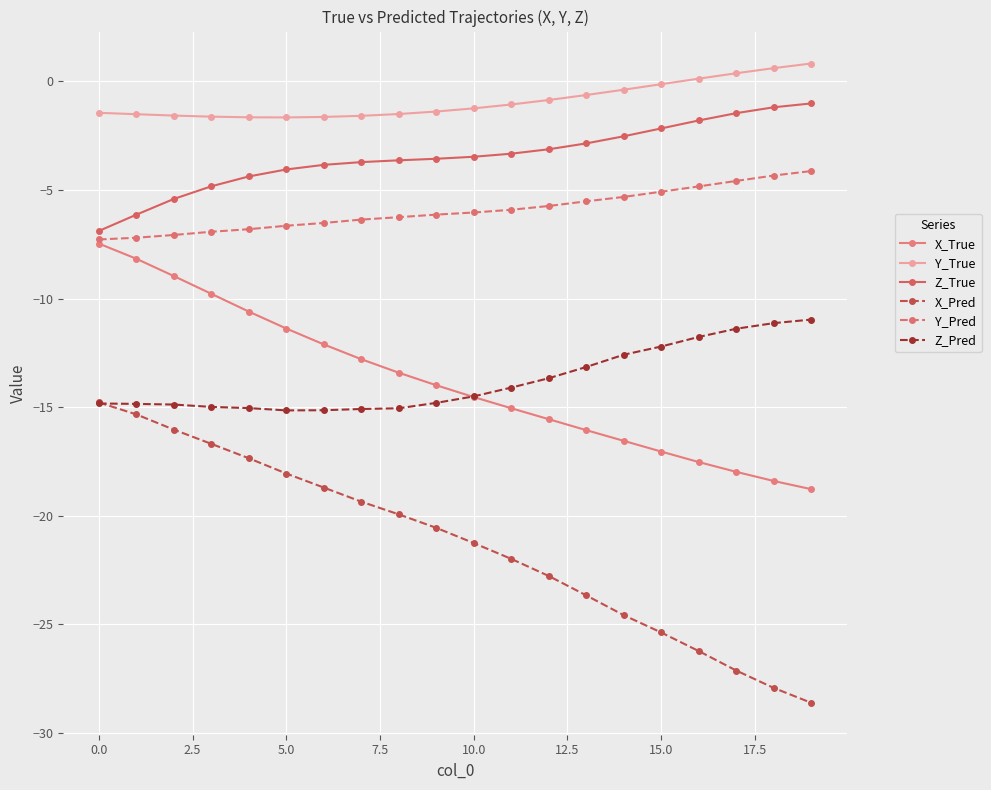

What is the highest value of the Z_True series?

-1.0